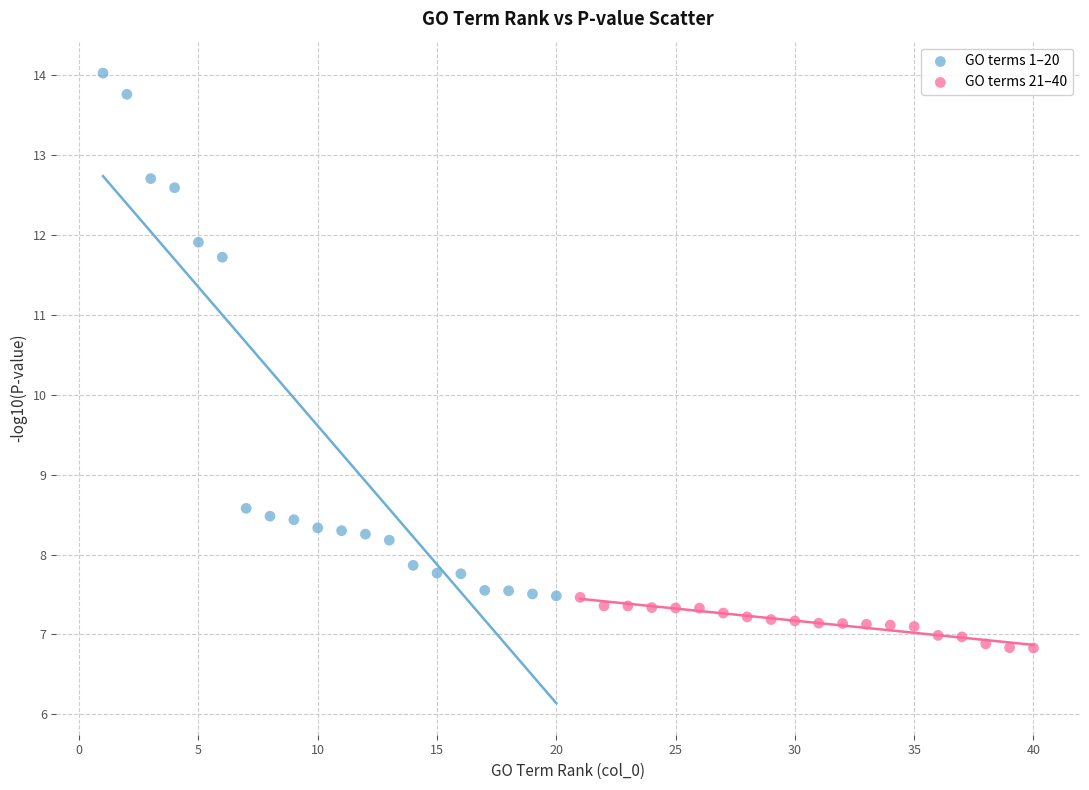

Which series has the largest Y range (max minus min)?

GO terms 1–20